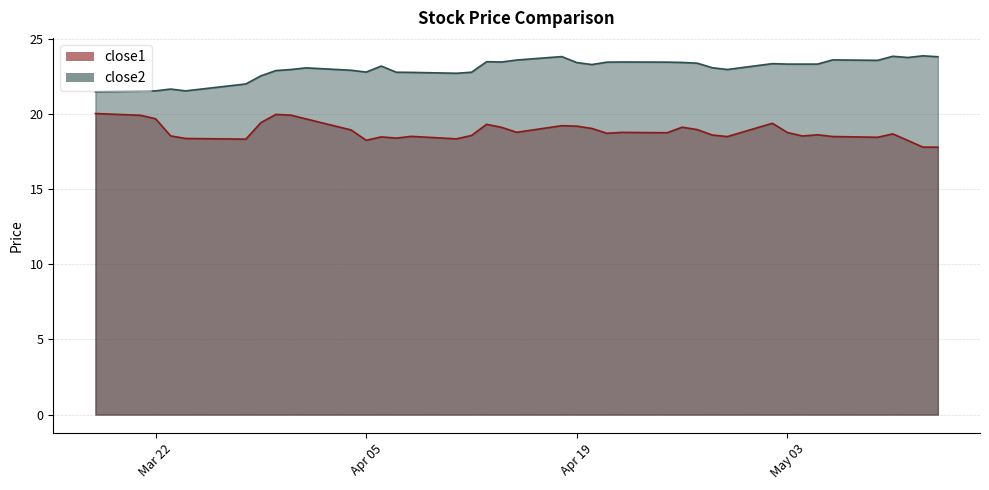

How many values in the close1 series are below 18?

2